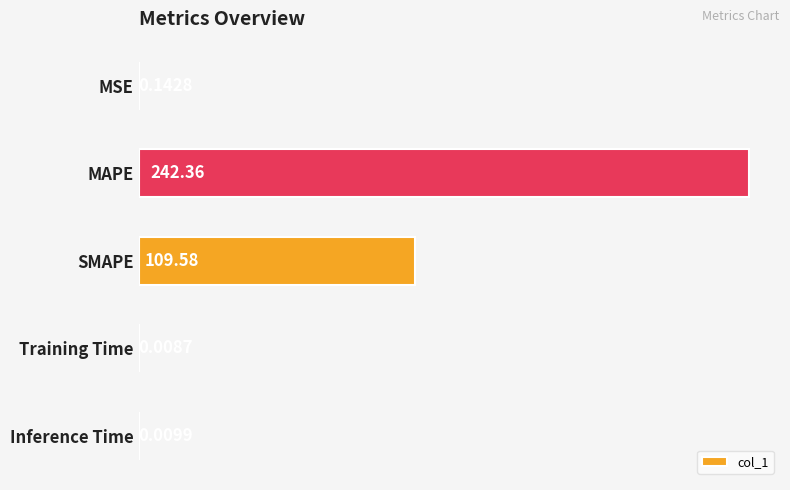

At which label is the value closest to 121?

SMAPE